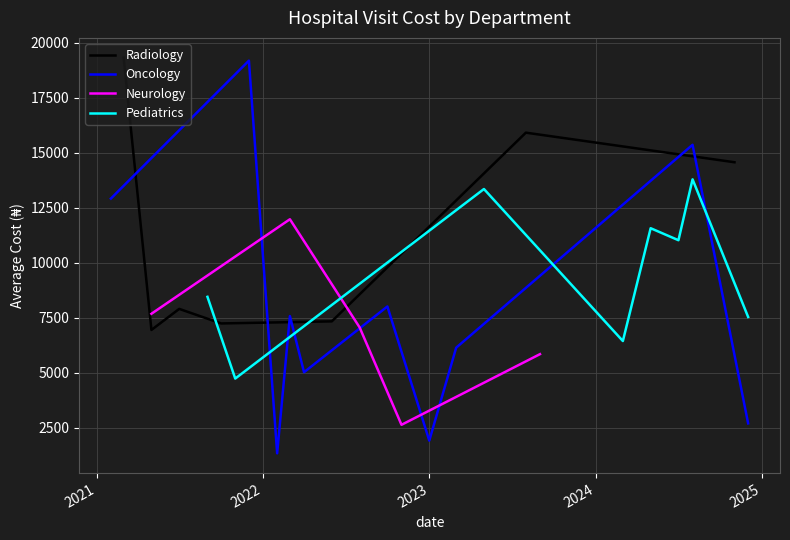

How many lines are shown in the chart?

4